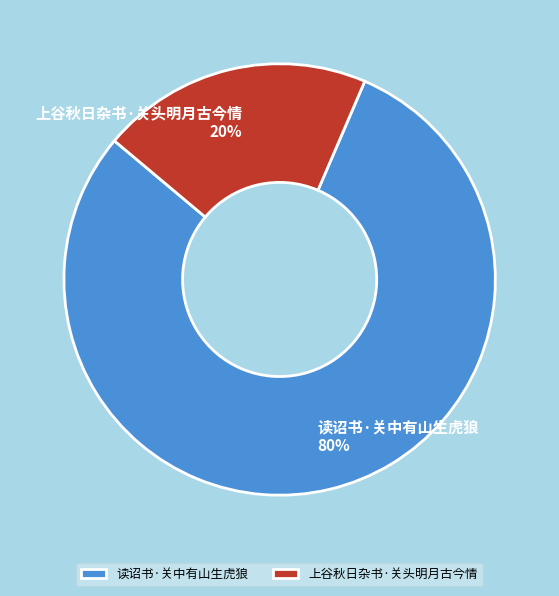

Is the sum of 上谷秋日杂书·关头明月古今情 and 读诏书·关中有山生虎狼 greater than half?

Yes